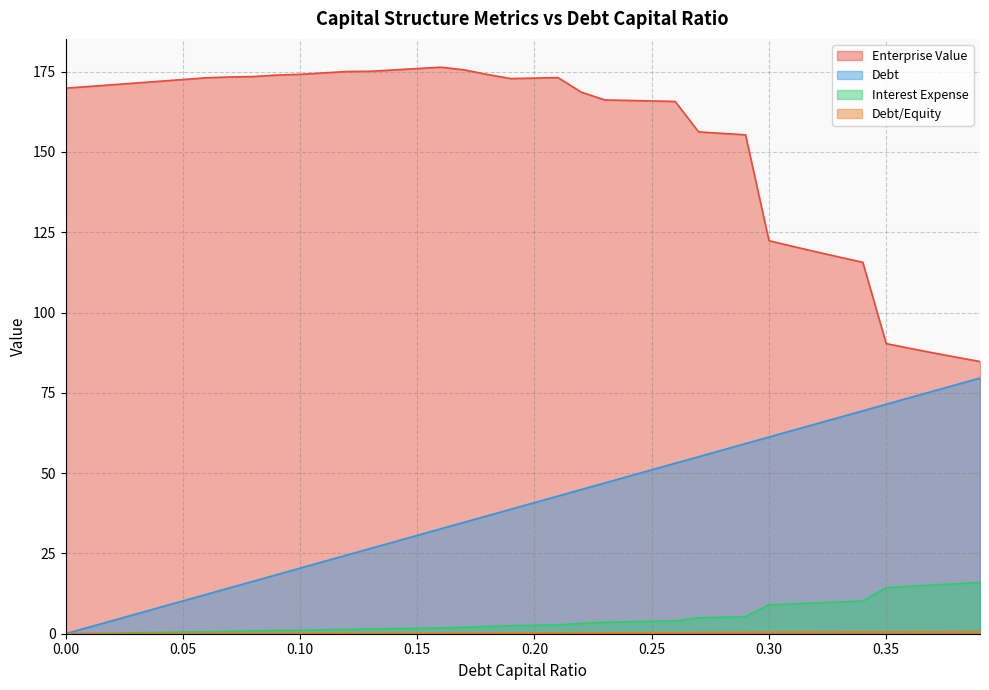

At which category is the sum across all series the highest?

0.26